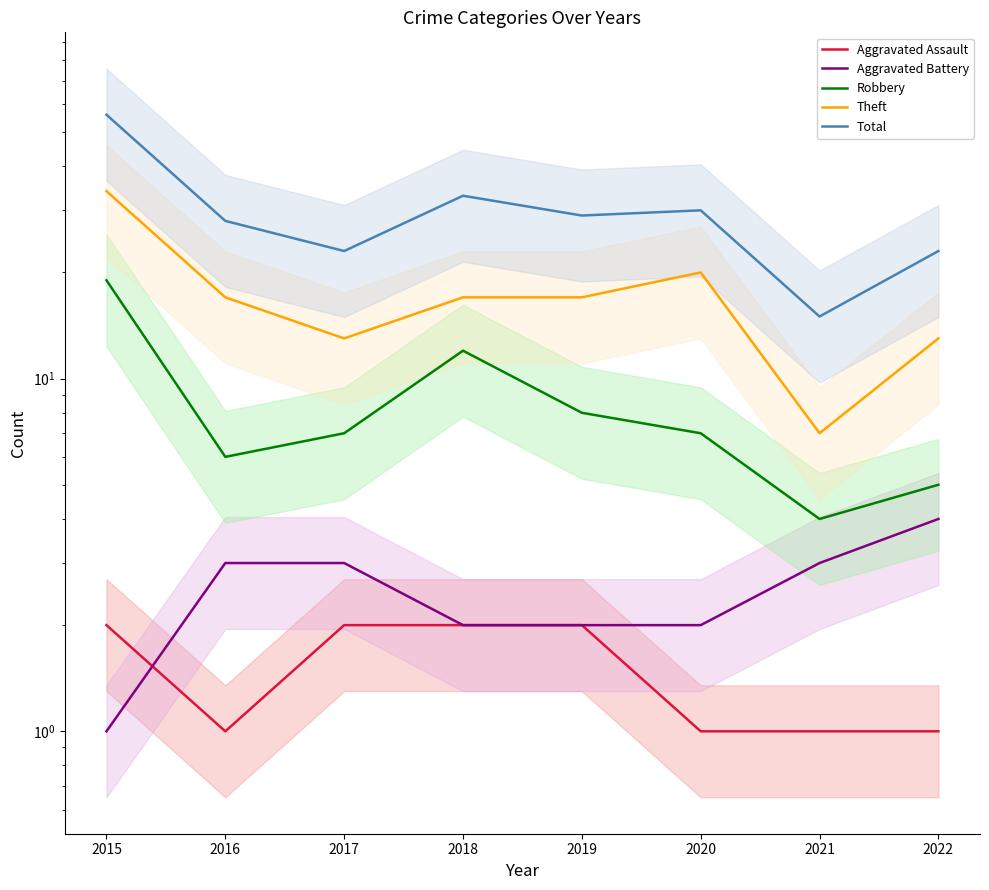

How many series are shown in this chart?

5